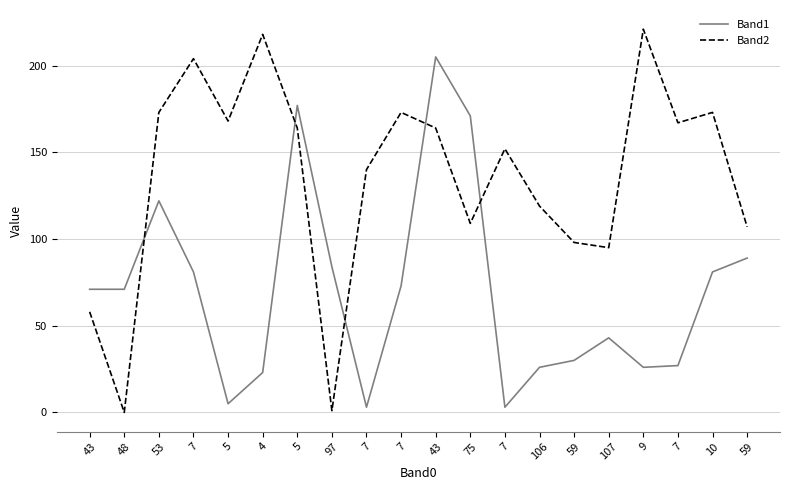

Is this an area chart (filled region under the line)?

No